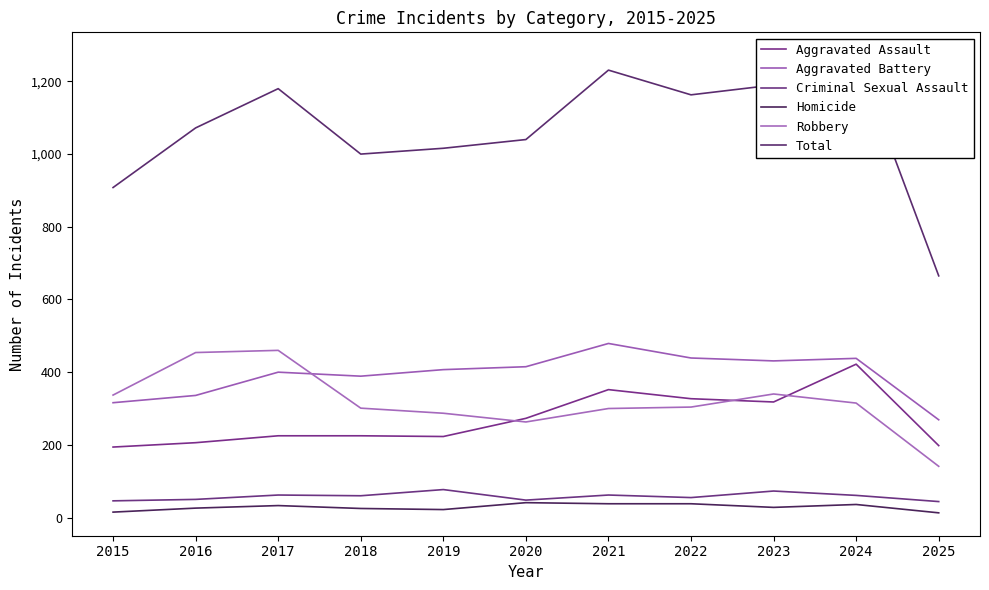

At which category is the sum across all series the highest?

2024